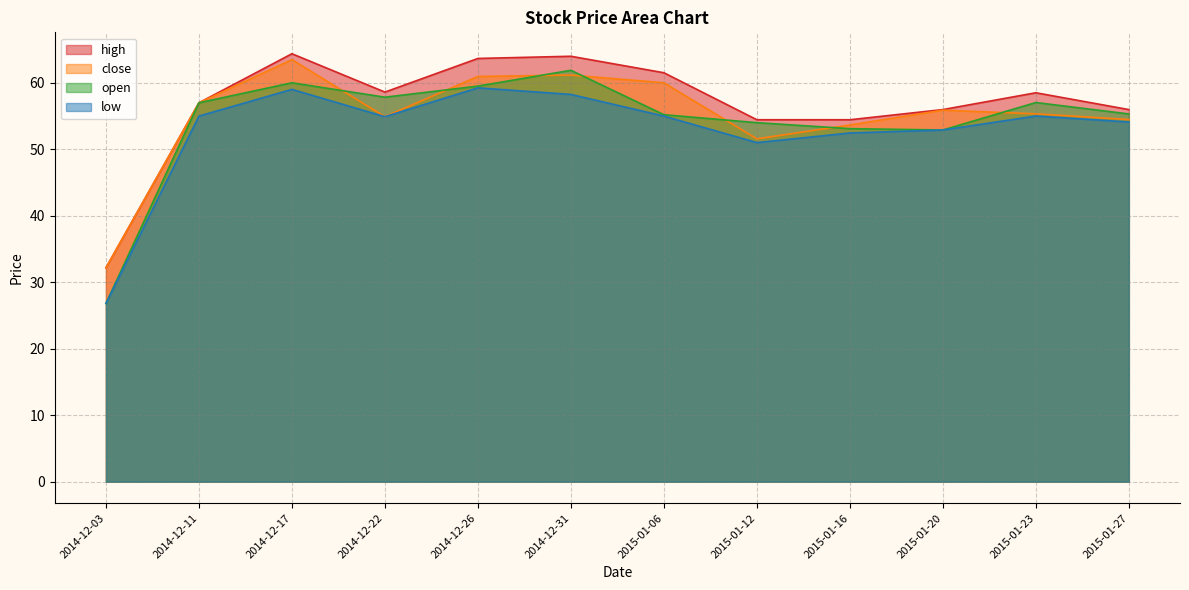

What is the smallest value displayed?

26.8